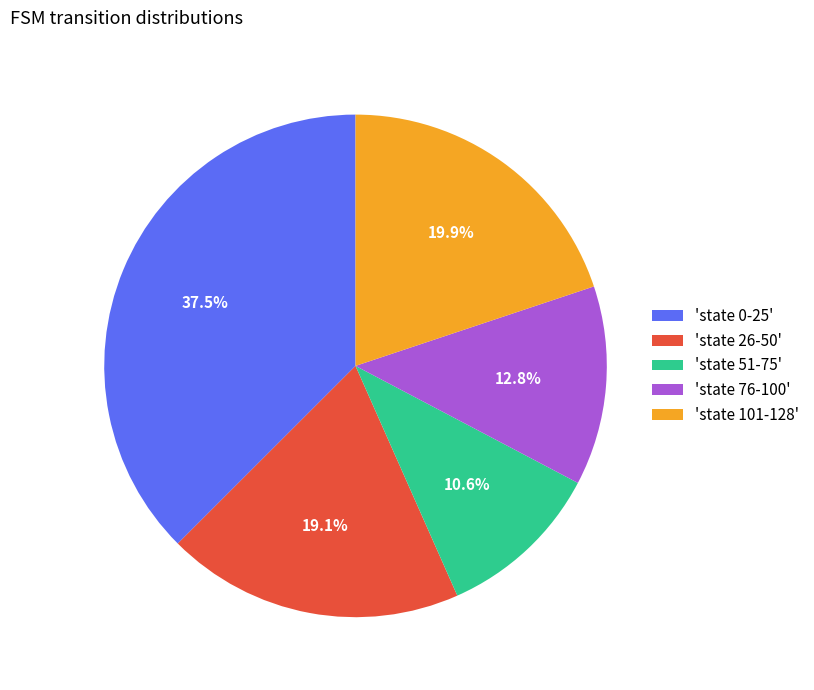

Rank the categories by value from highest to lowest.

'state 0-25', 'state 101-128', 'state 26-50', 'state 76-100', 'state 51-75'